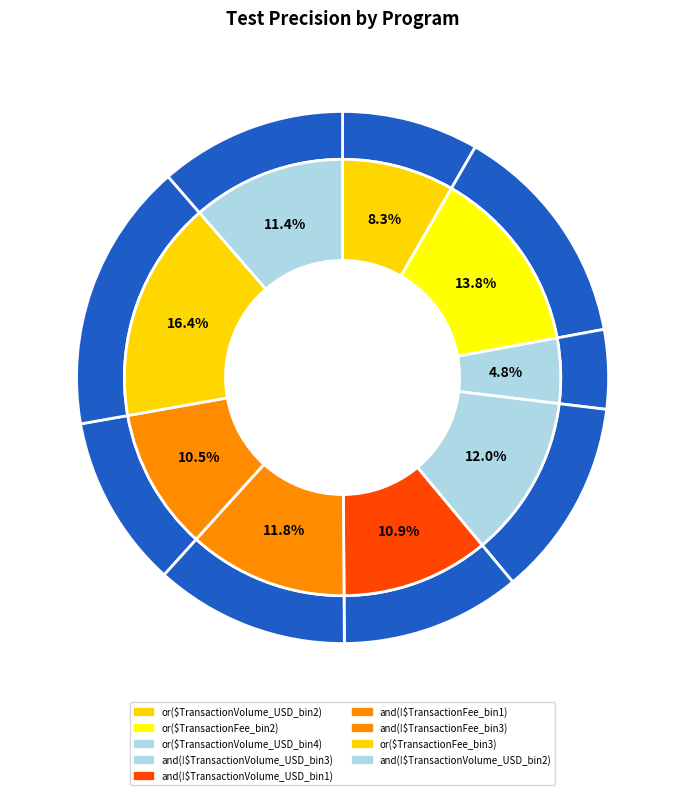

What percentage is NOT represented by and(!$TransactionFee_bin3)?

89.5%